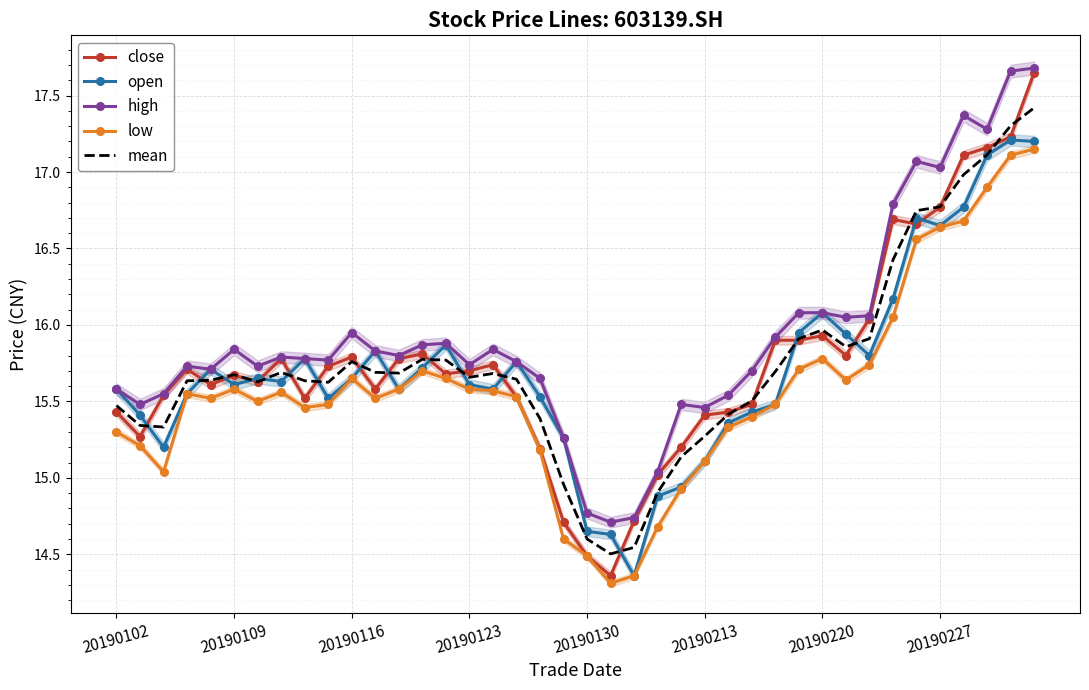

Is it true that open equals 15.9 at 31?

True